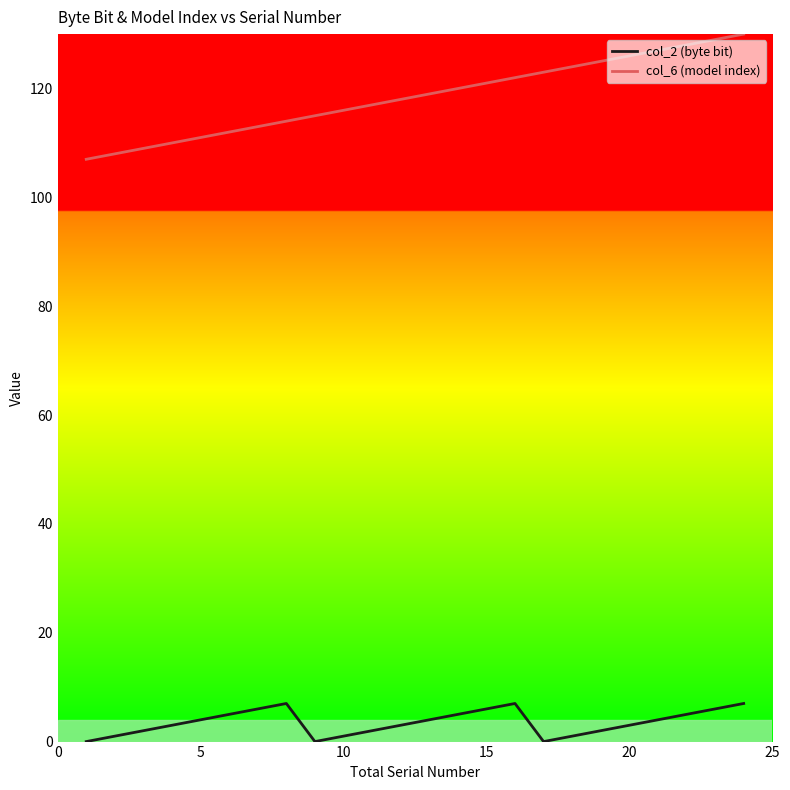

Which series has the largest range (max minus min)?

col_6 (model index)